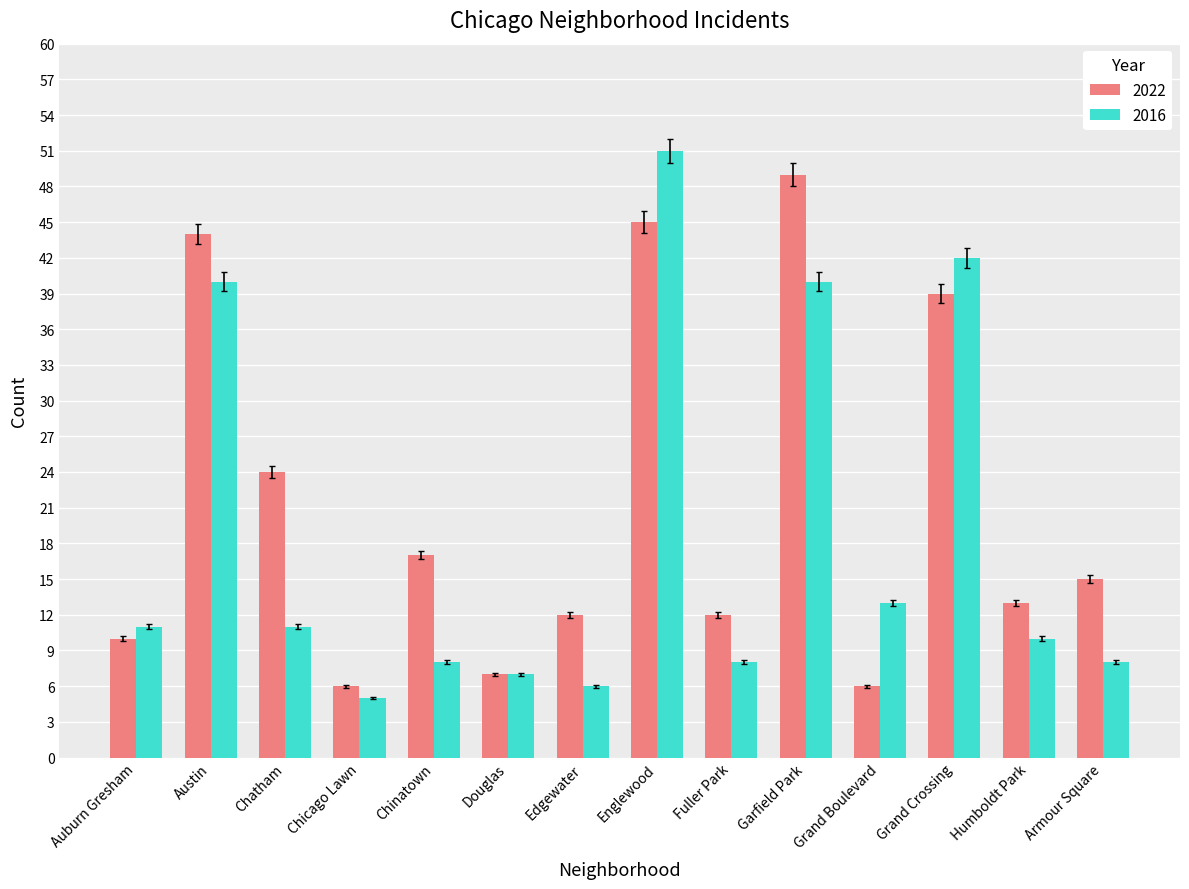

What is the sum of all 2016 values?

260